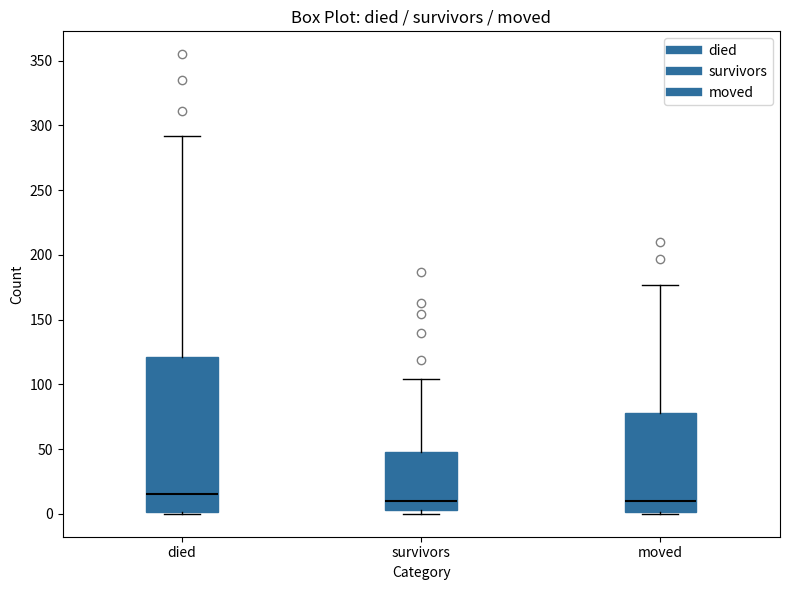

Which box is the tallest, from its lower edge to its upper edge?

died